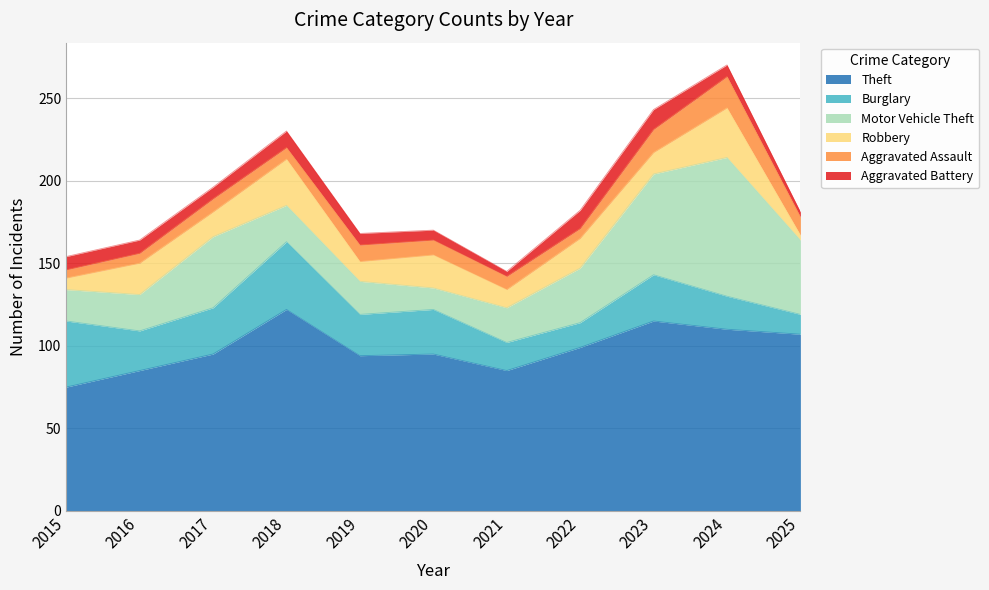

What is the total value across all series at 2020?

170